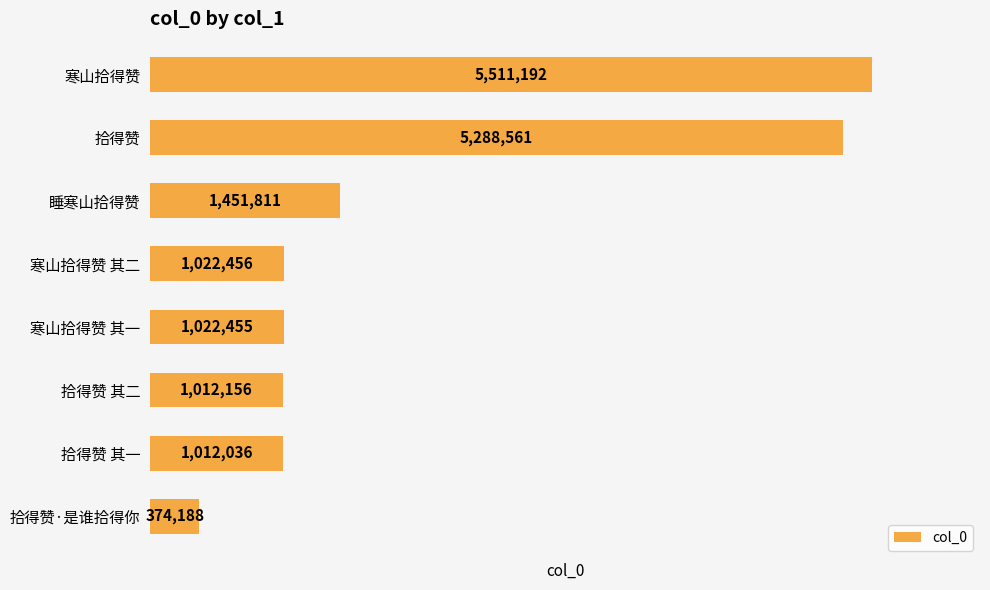

Reading top to bottom, extract all data points from this chart.

寒山拾得赞=5511192	拾得赞=5288561	睡寒山拾得赞=1451811	寒山拾得赞 其二=1022456	寒山拾得赞 其一=1022455	拾得赞 其二=1012156	拾得赞 其一=1012036	拾得赞·是谁拾得你=374188